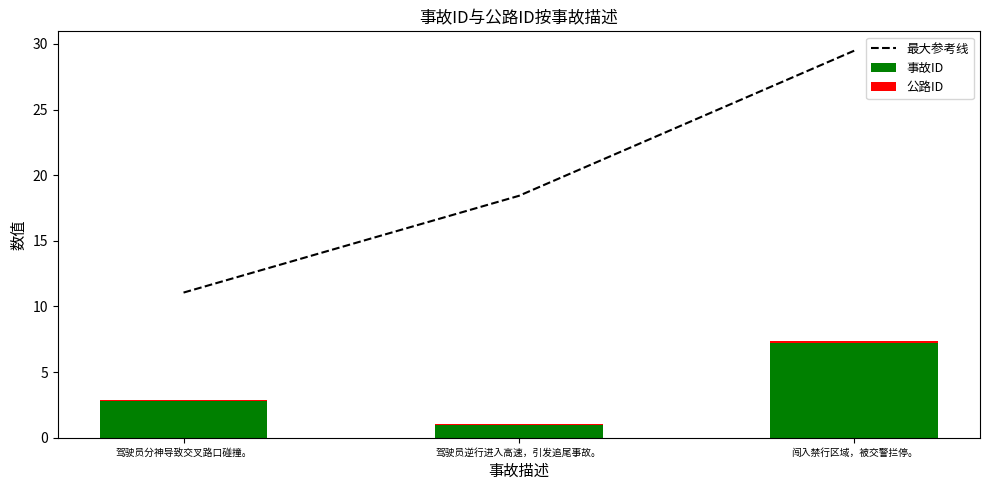

At which category does the chart reach its minimum across all series?

驾驶员分神导致交叉路口碰撞。